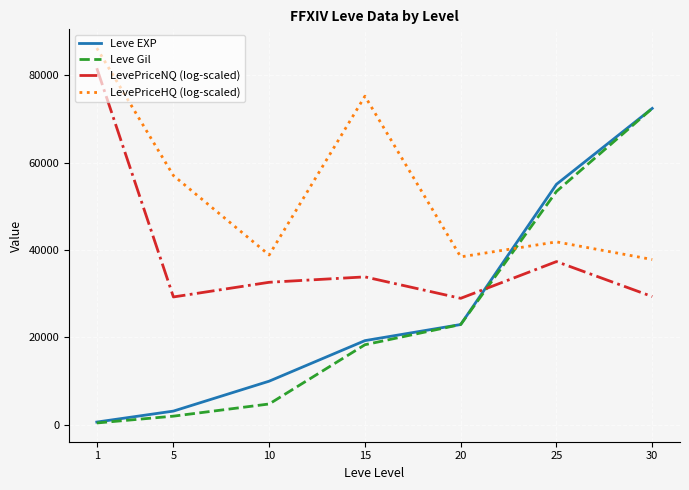

True or false: LevePriceHQ (log-scaled) and LevePriceNQ (log-scaled) cross at least once.

False